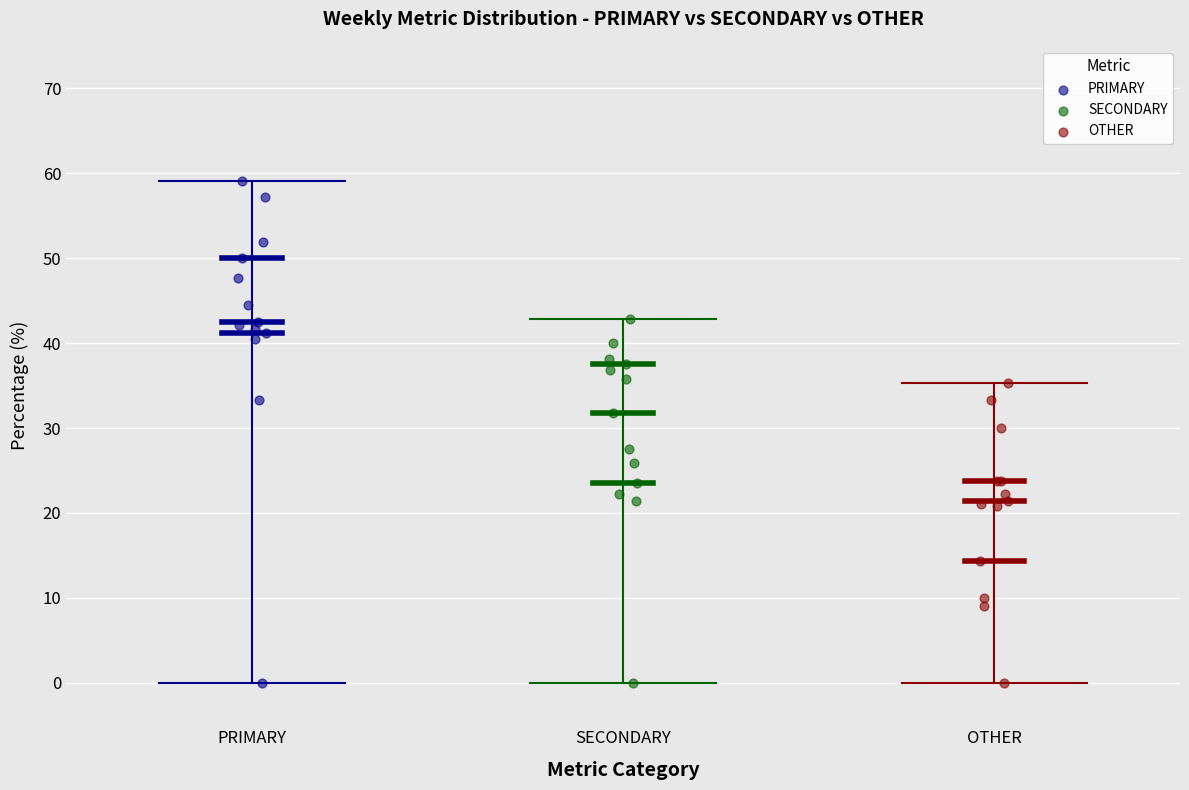

Which series has the widest spread of Y values?

PRIMARY